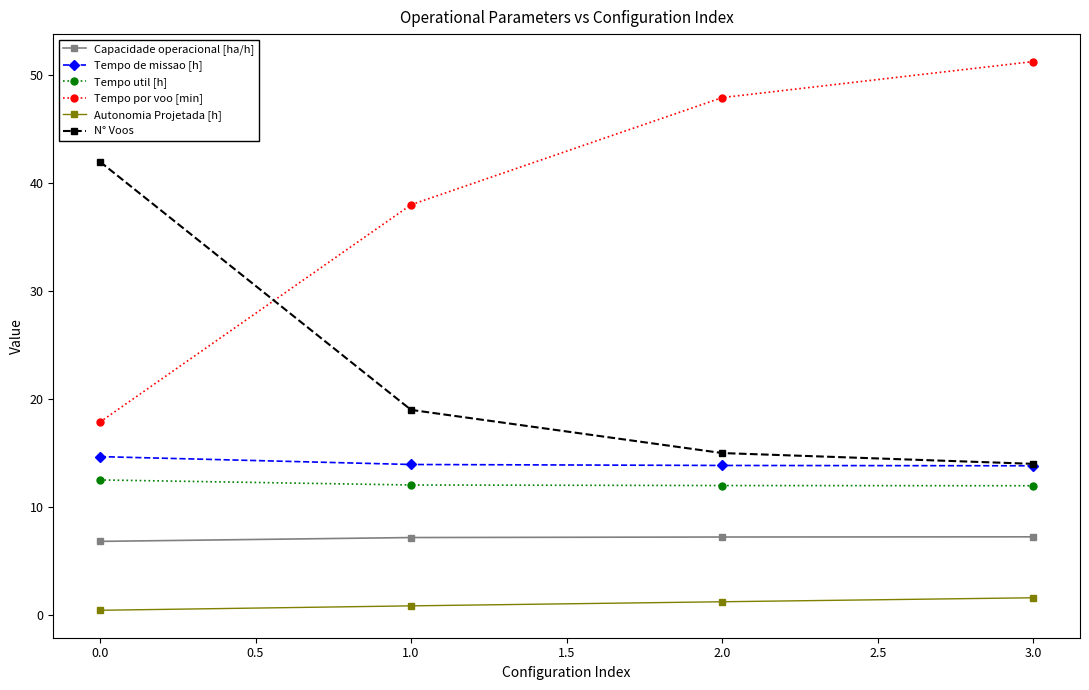

How many series are shown in this chart?

6